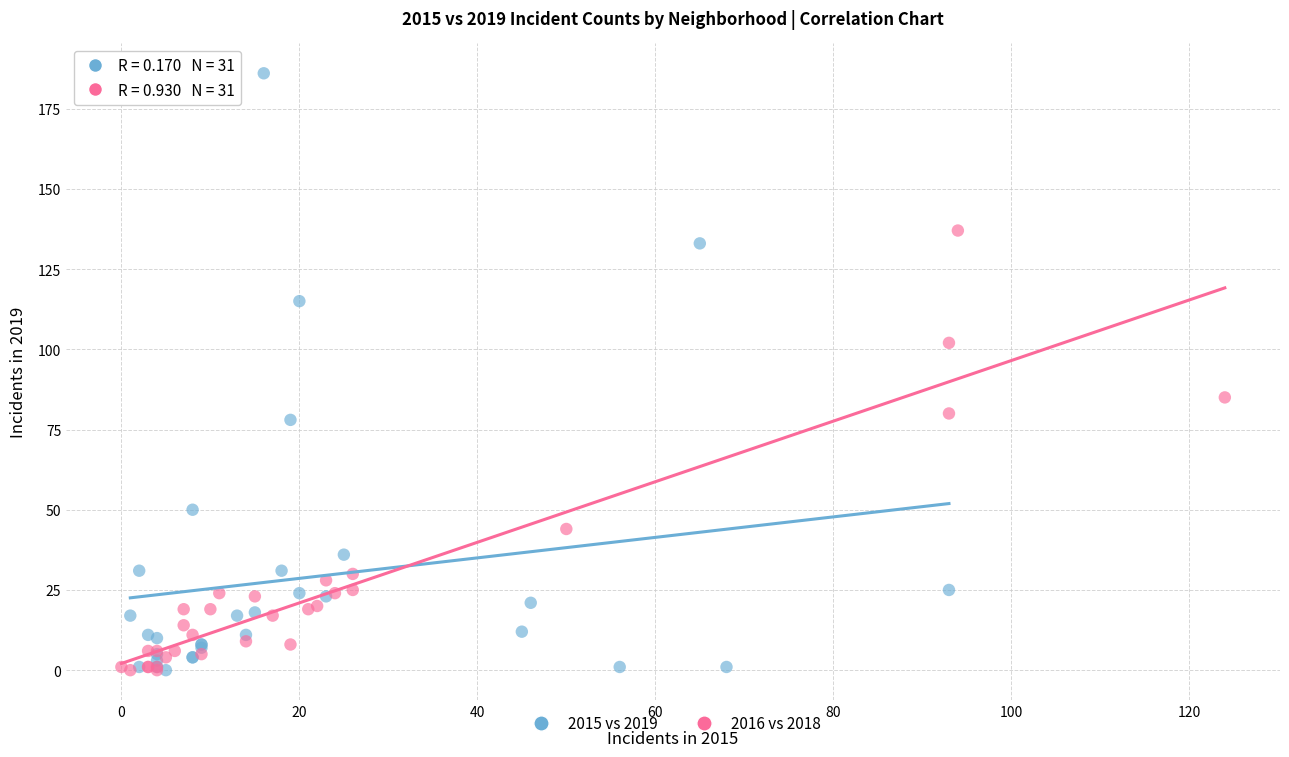

Which series reaches the maximum Y coordinate?

2015 vs 2019